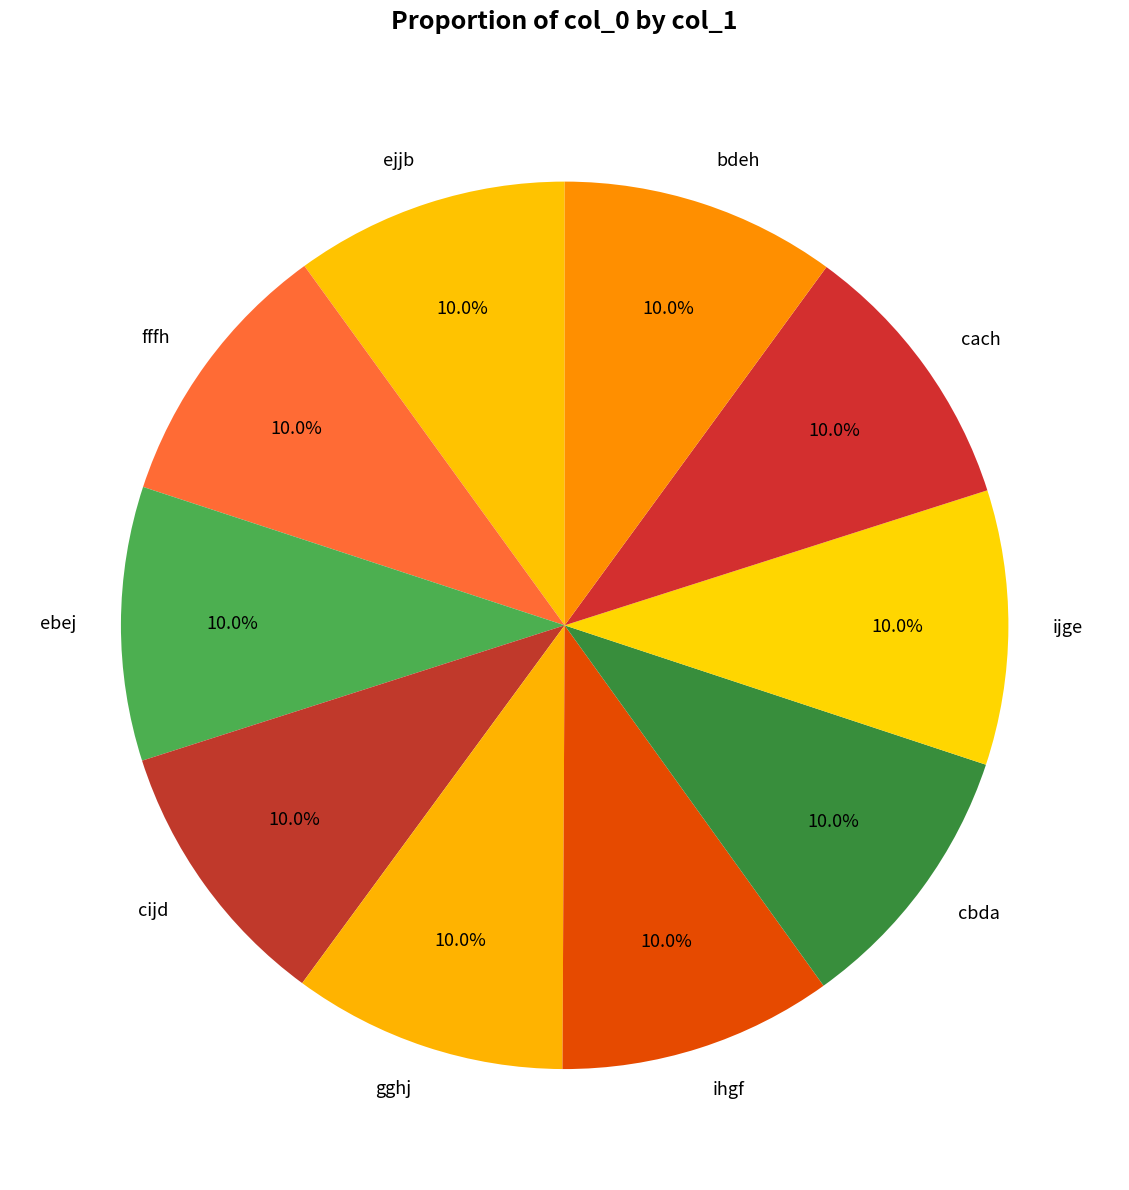

Is ejjb the majority of the pie?

No